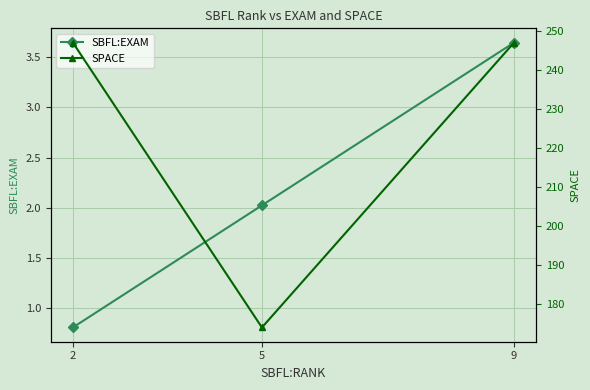

Rank the series by their average value, from lowest to highest.

SBFL:EXAM, SPACE